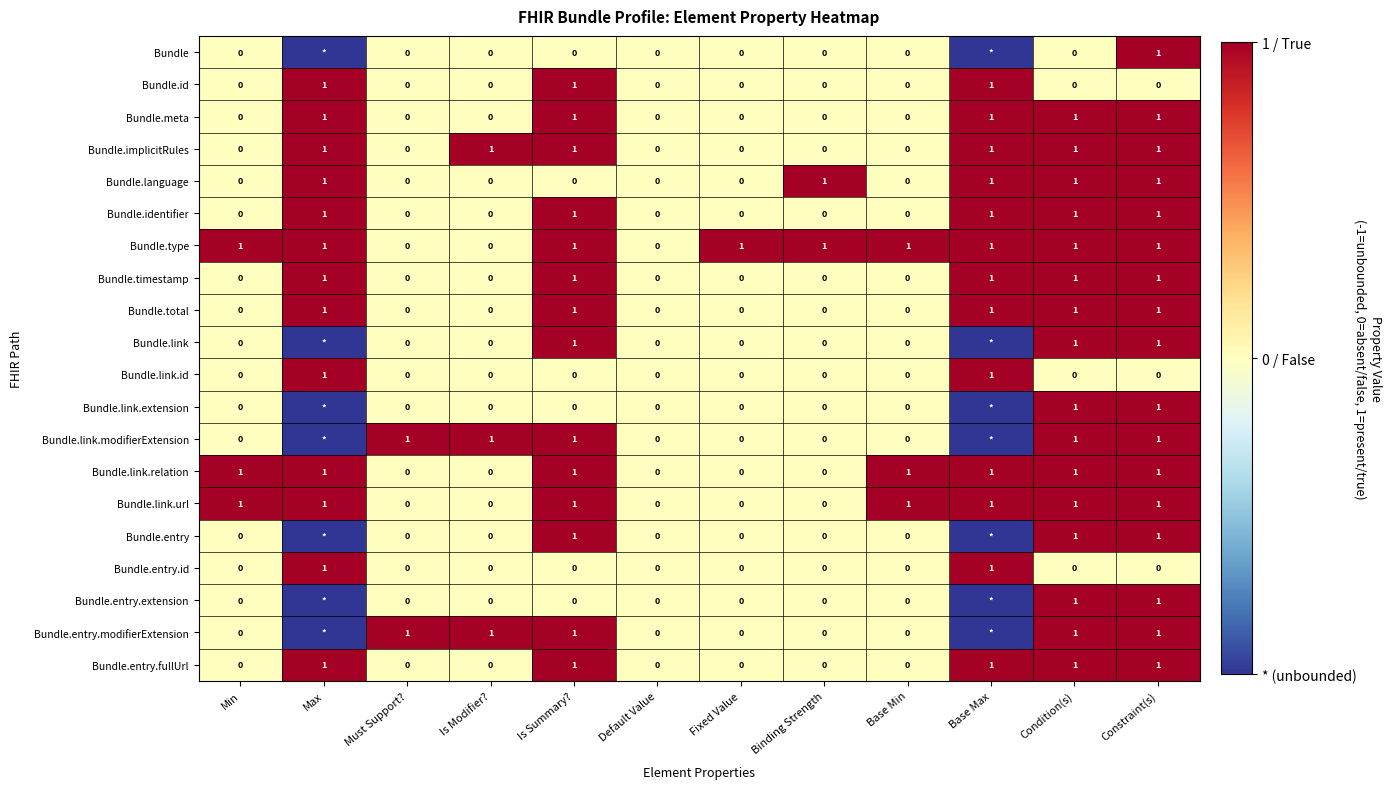

True or false: Bundle.link.id has a value of 0 at Constraint(s).

True